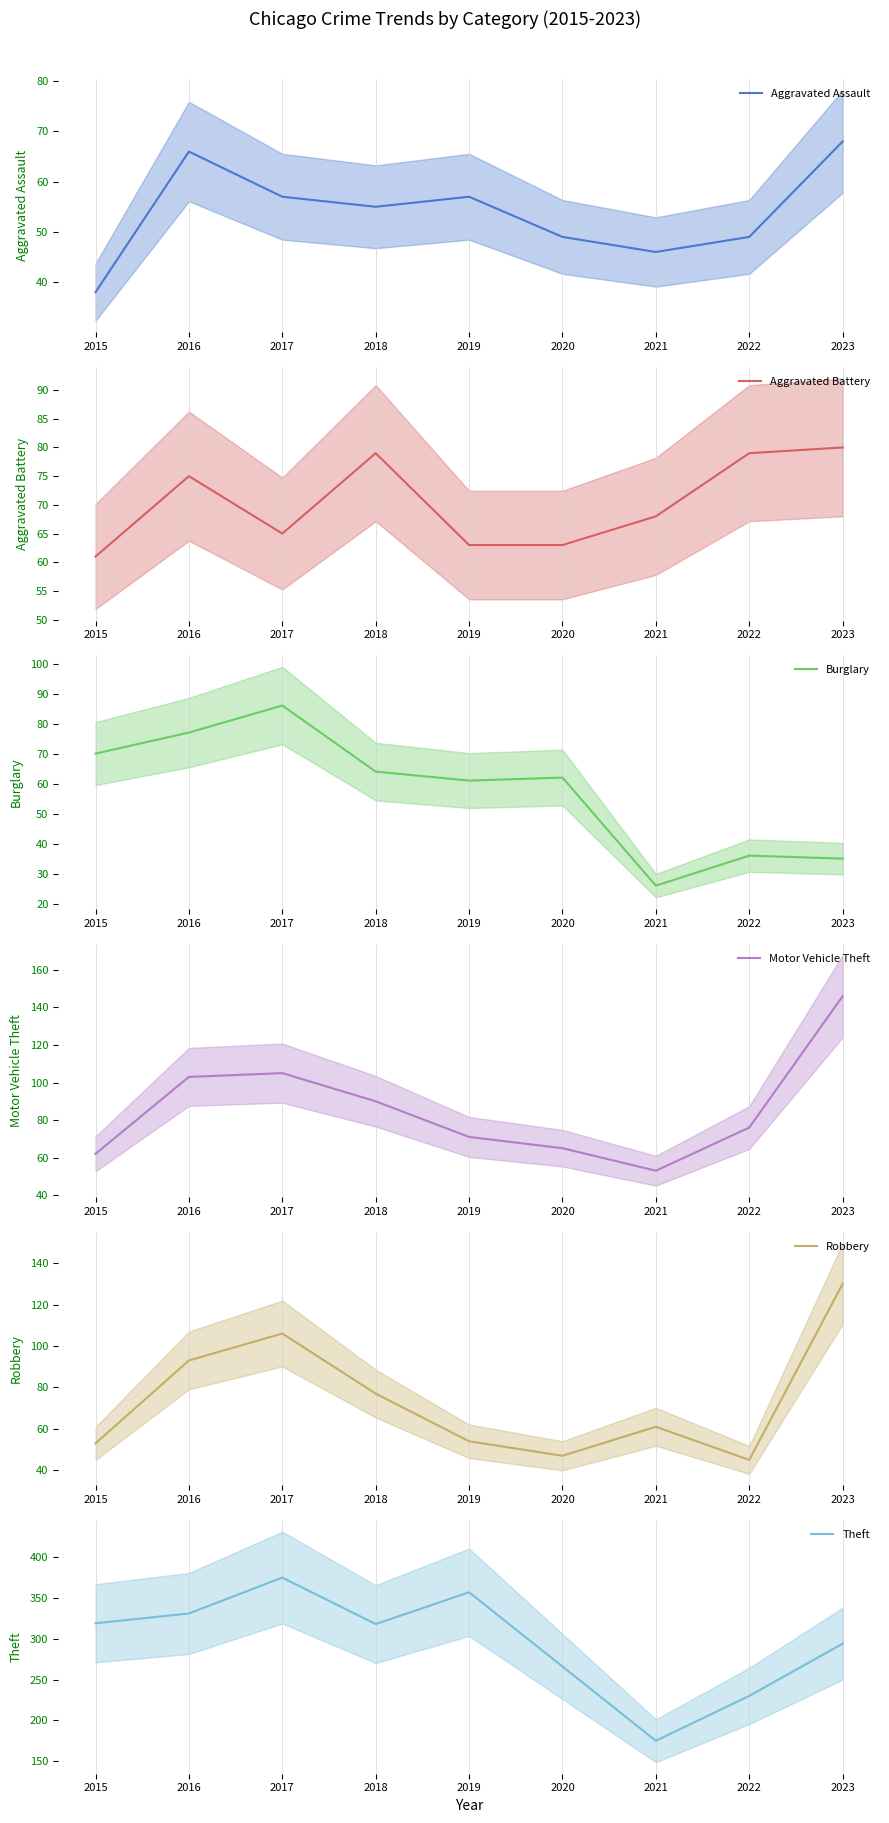

True or false: Robbery and Theft cross at least once.

False